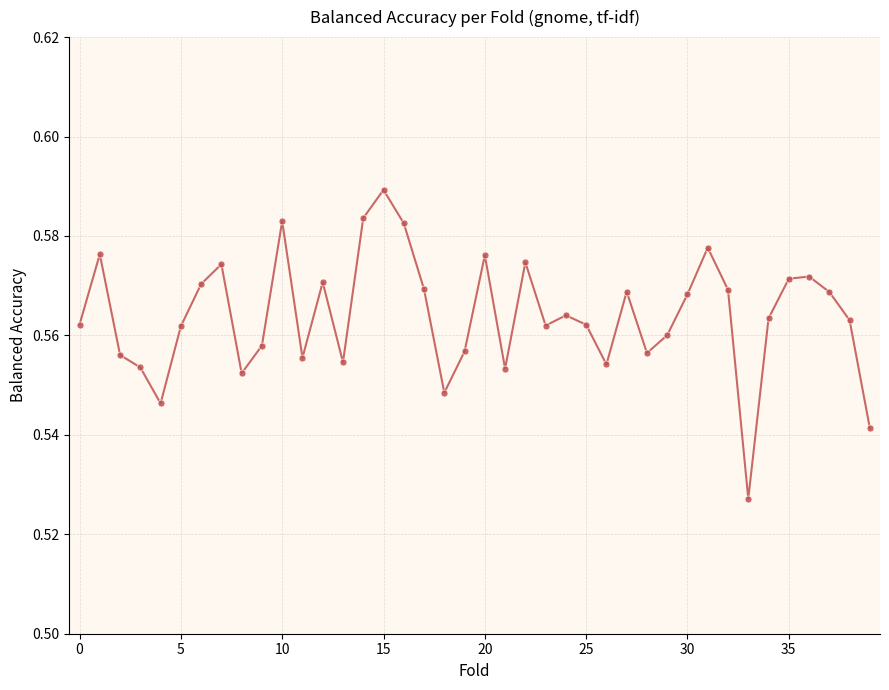

True or false: there are more than 1 points higher than both neighbors.

True